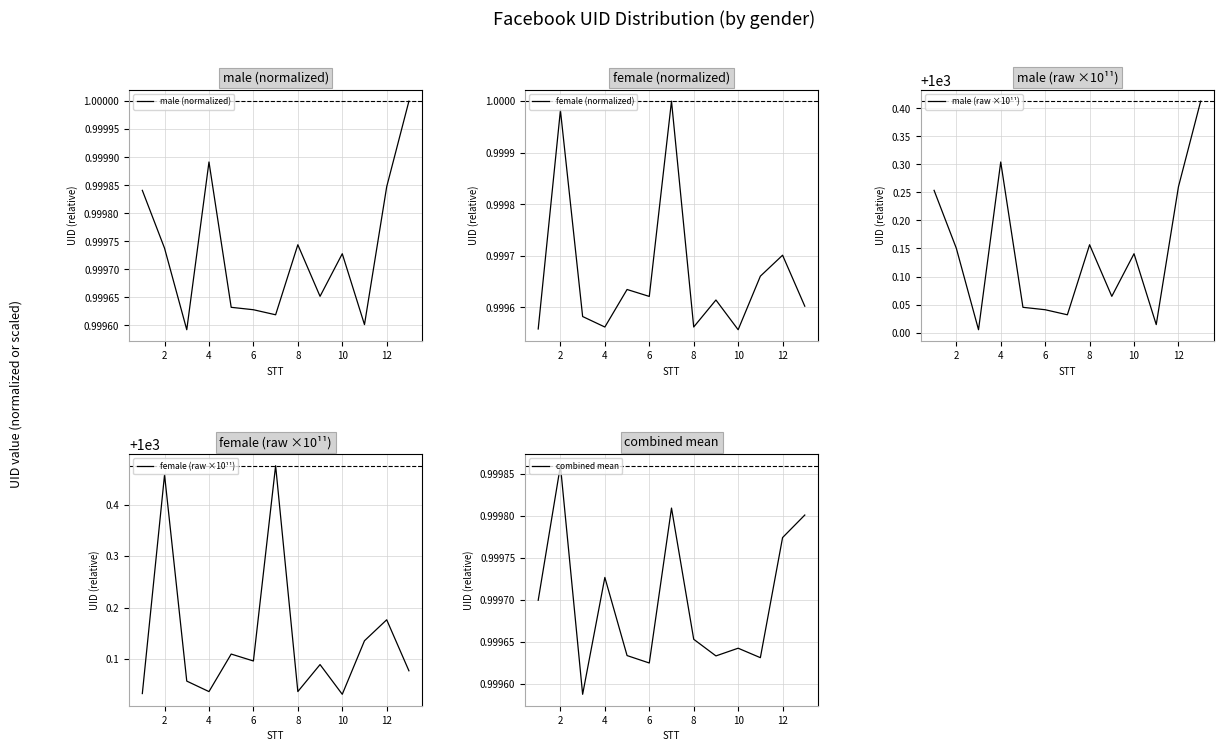

The male (normalized) series shows 1.4 at 2. True or false?

False